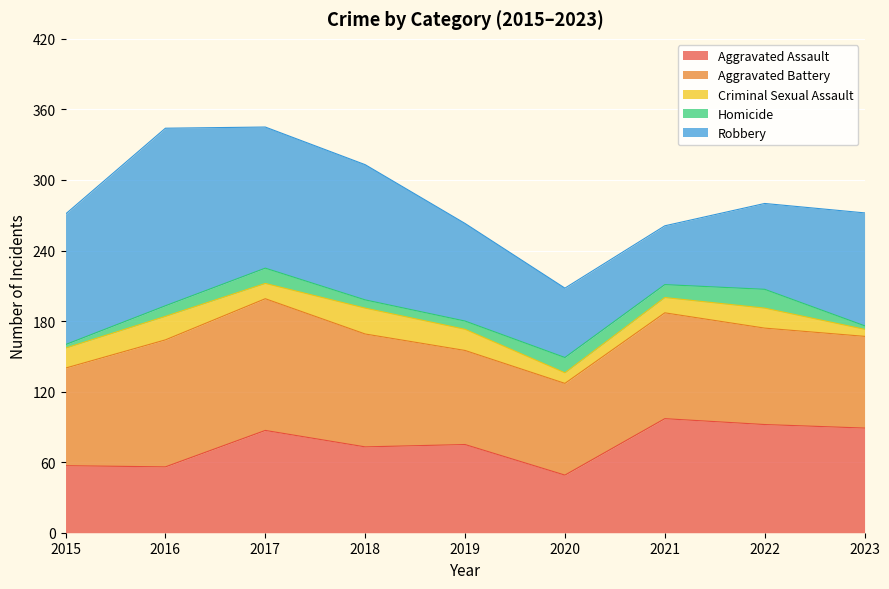

What is the difference between the second highest and minimum values in the Robbery series?

70